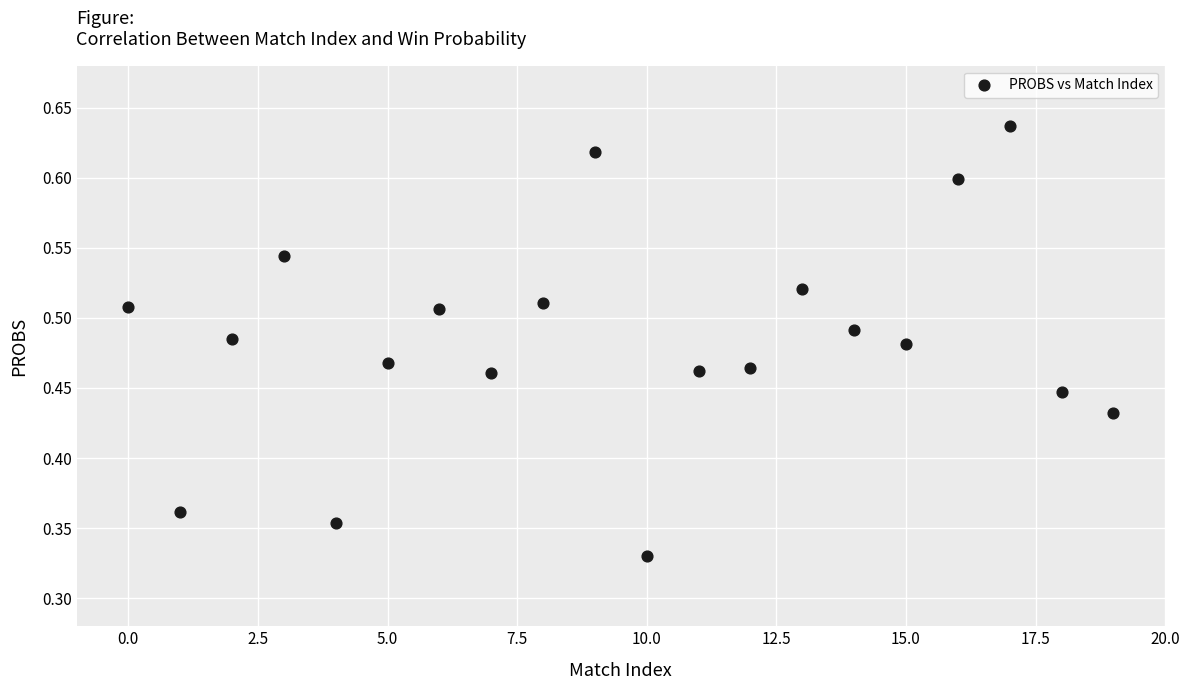

How many data points are displayed?

20